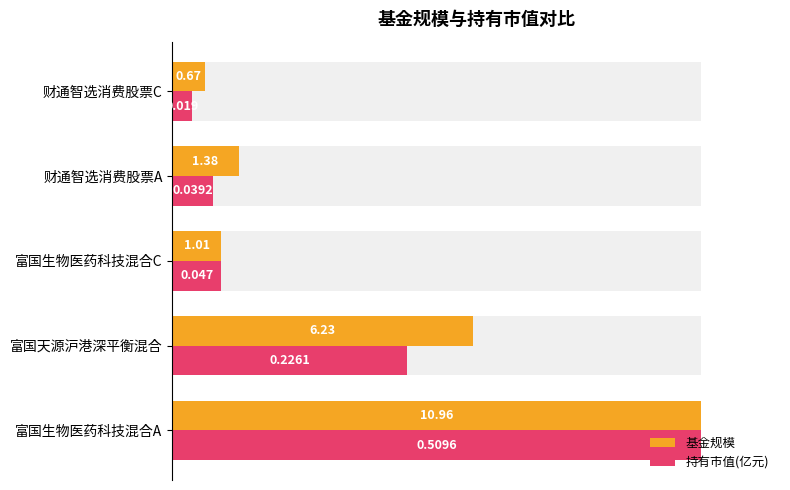

List the series in order of their peak value, highest first.

基金规模, 持有市值(亿元)